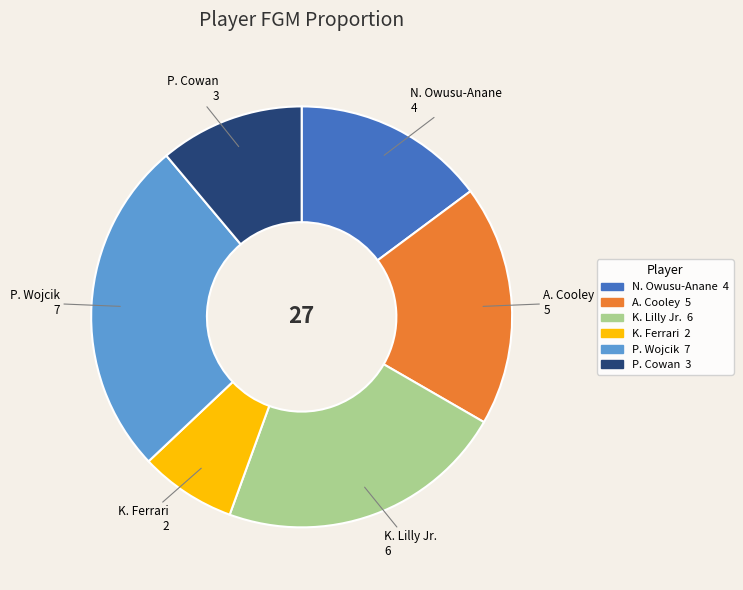

How many slices are in this pie chart?

6